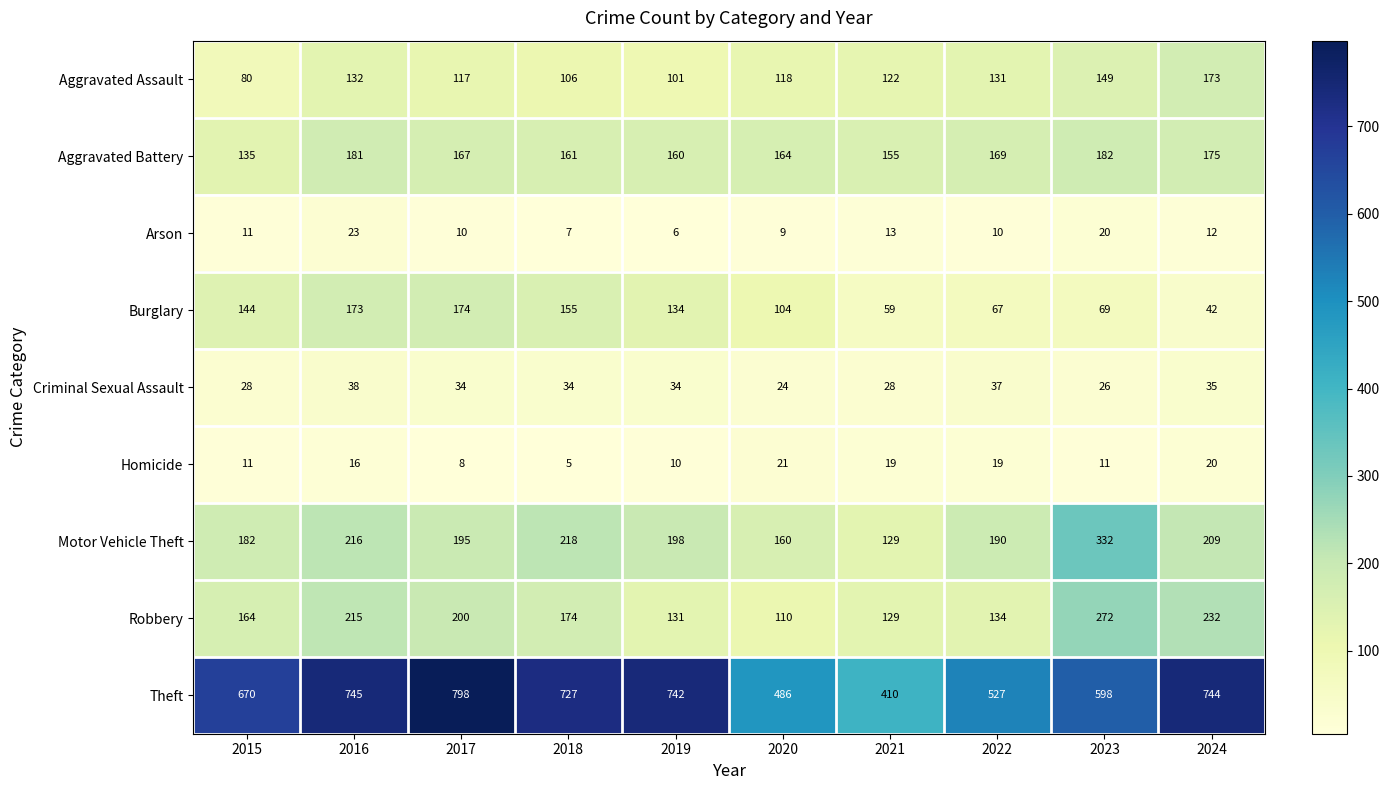

Which series has the largest total across all categories?

Theft